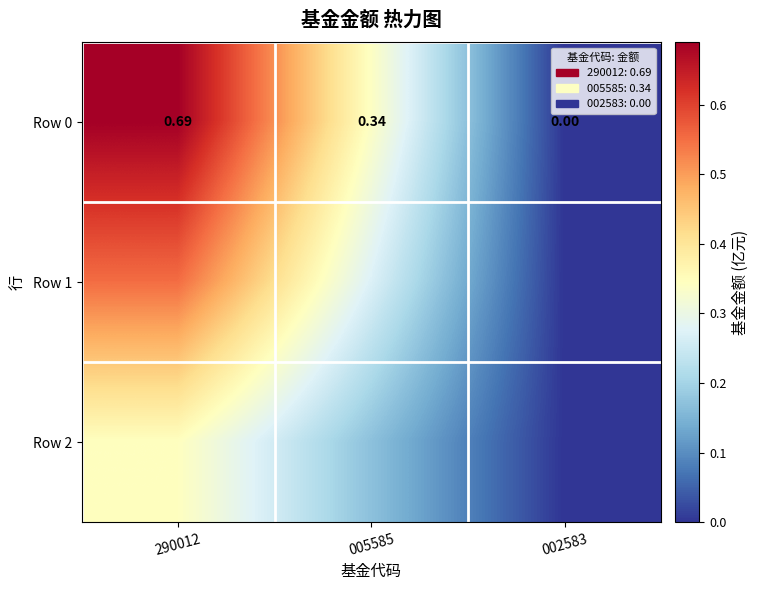

Is it true that Row 2 equals 0.3 at 290012?

True